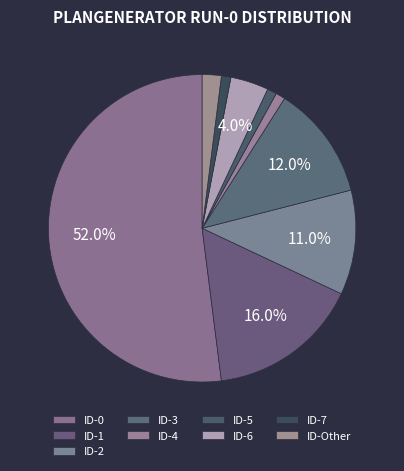

How many slices are in this pie chart?

9